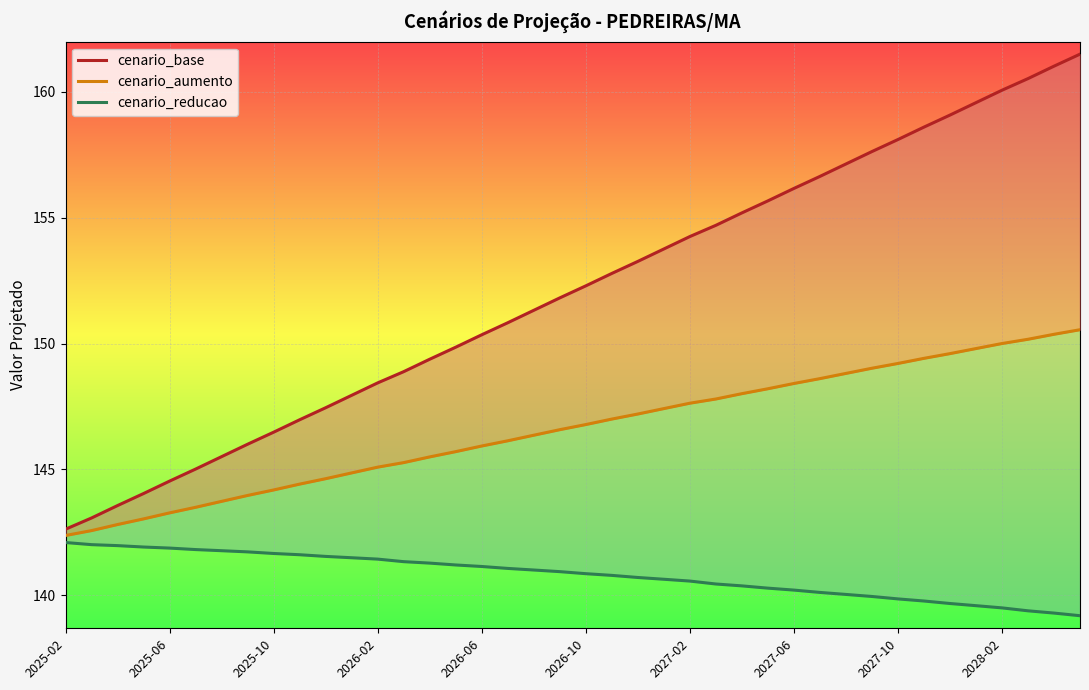

What value does the cenario_reducao series have at 25?

140.4